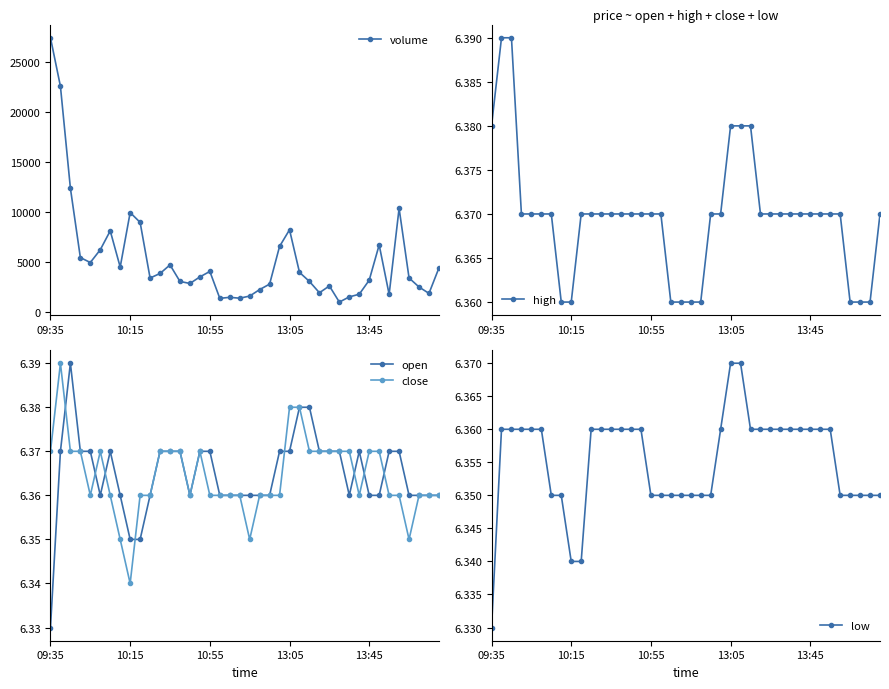

At which label is low closest to 6?

09:35